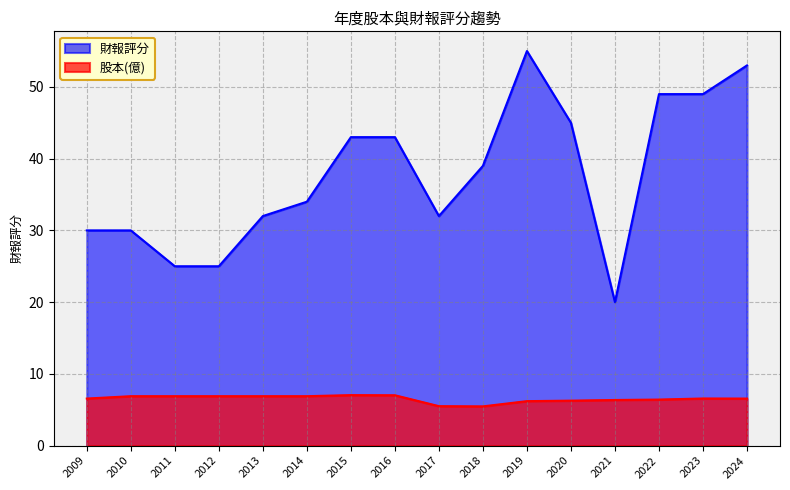

How many categories are shown in the chart?

16